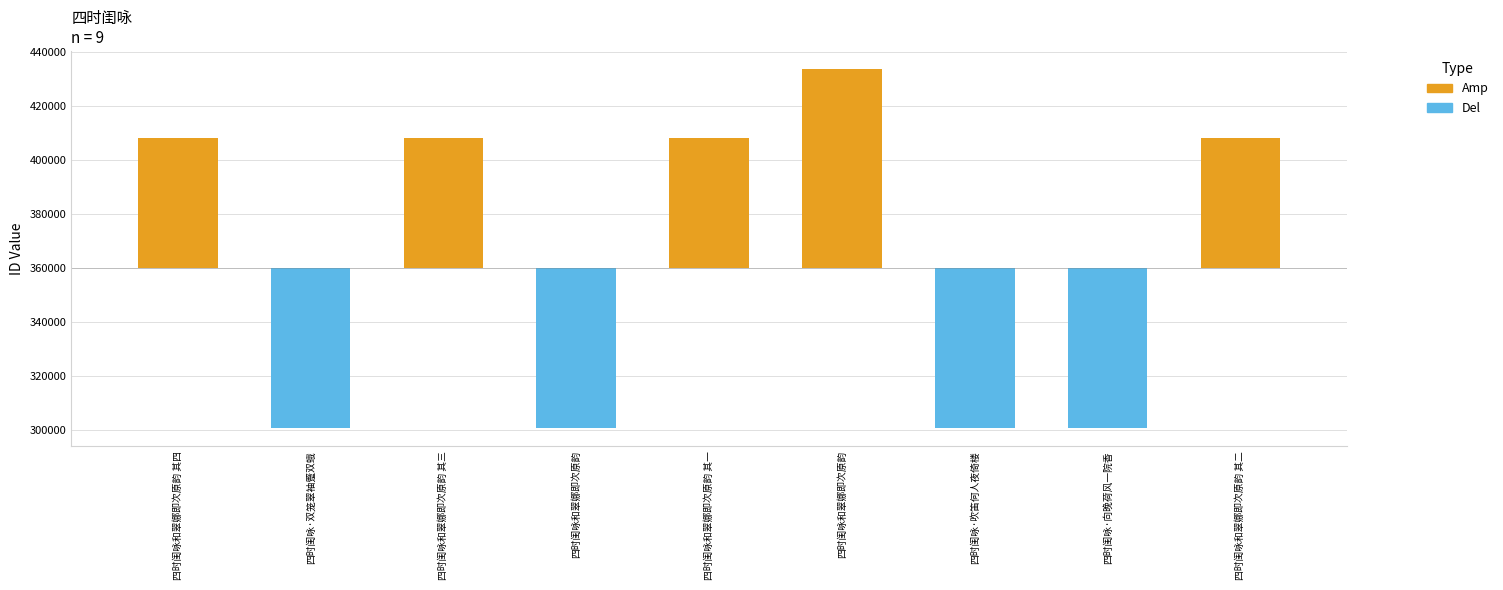

At which label does the data first exceed 408101?

四时闺咏和翠娜即次原韵 其四